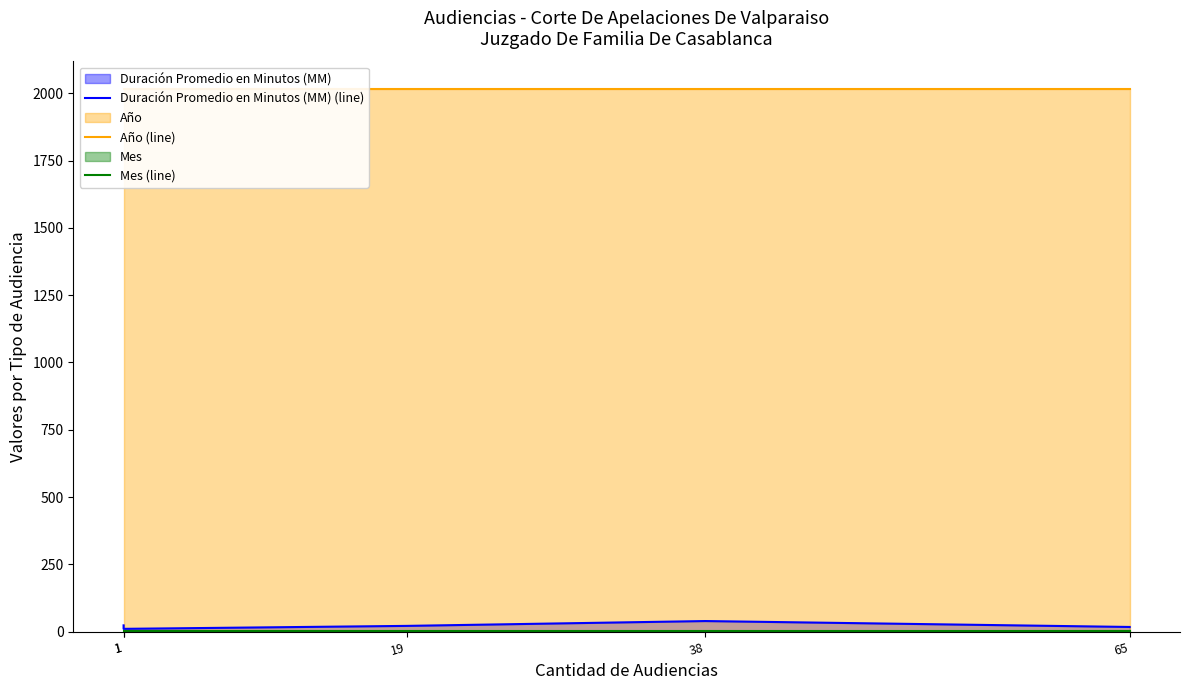

Rank the categories by Mes (line) value from highest to lowest.

1, 1, 19, 38, 65